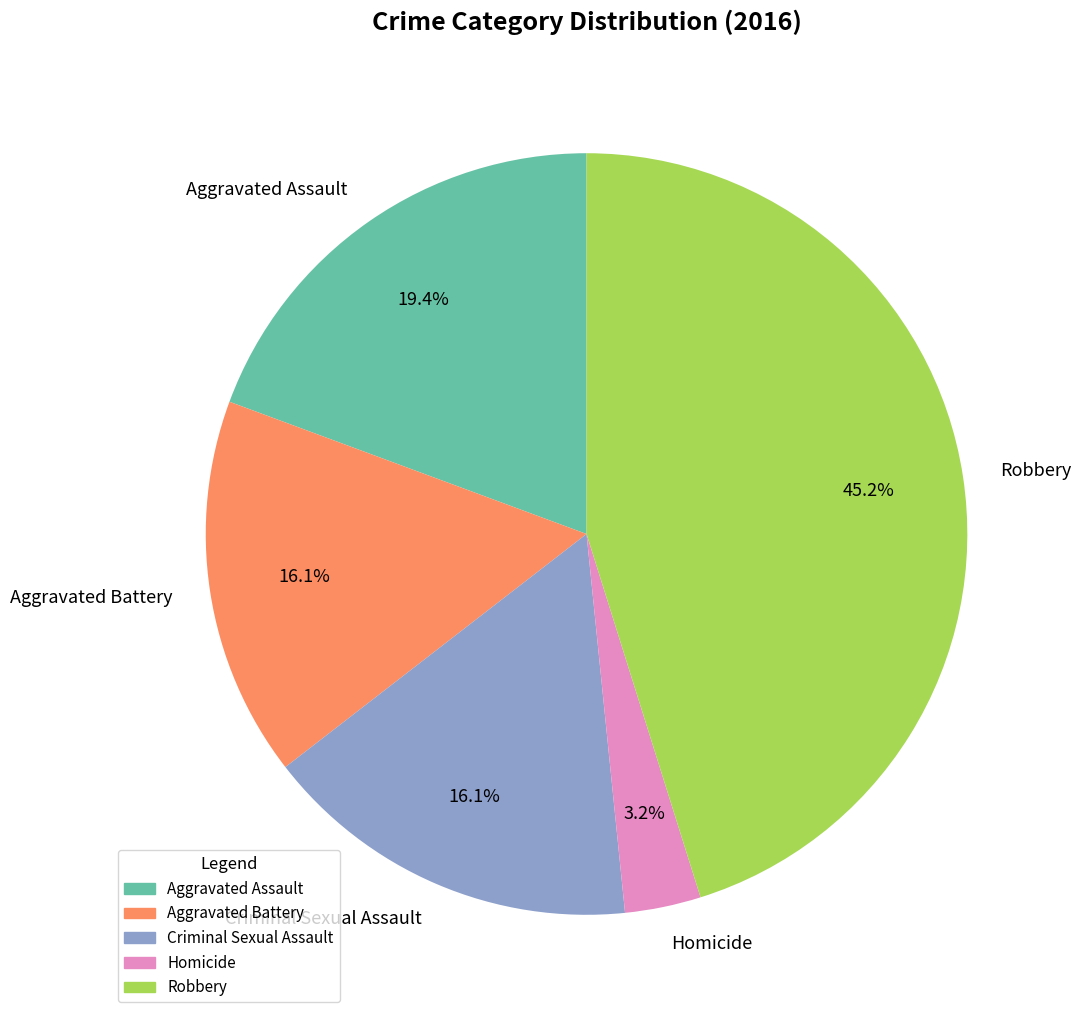

To the nearest percent, what portion does Homicide represent?

3%